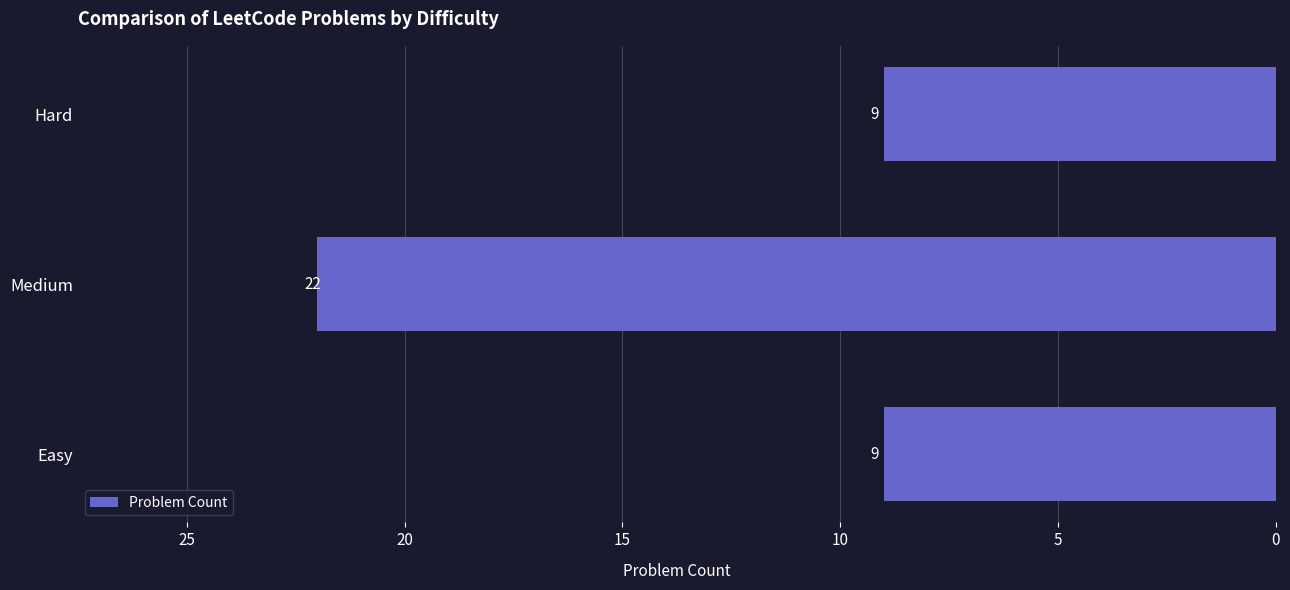

True or false: the data shows 9 at Hard.

True